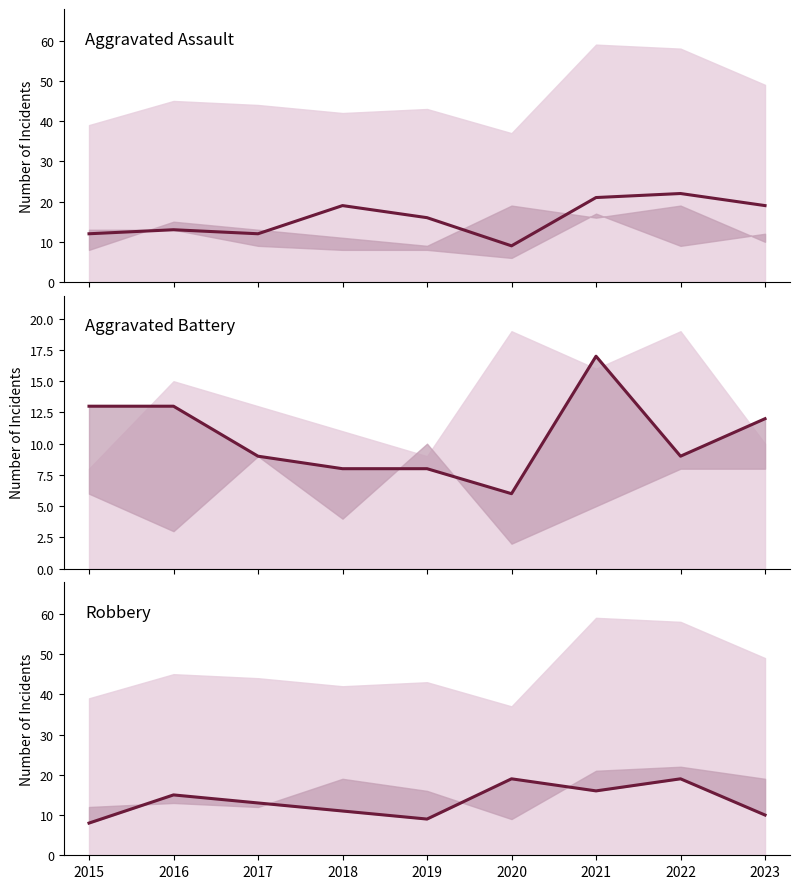

The Aggravated Assault series shows 7 at 2019. True or false?

False